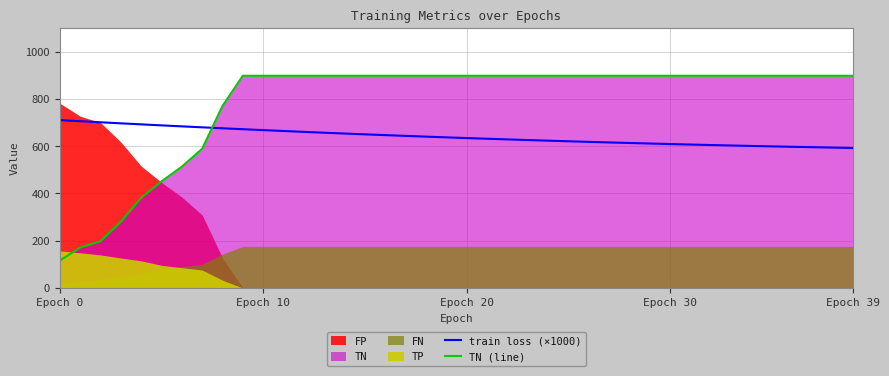

At how many categories does at least one series exceed 478?

40